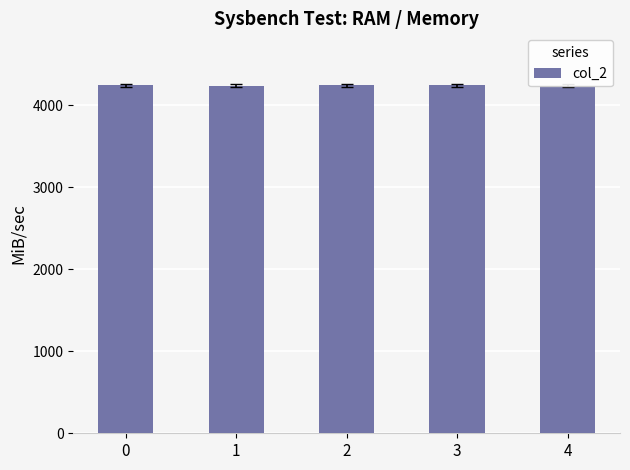

True or false: the data shows 7518 at 0.

False